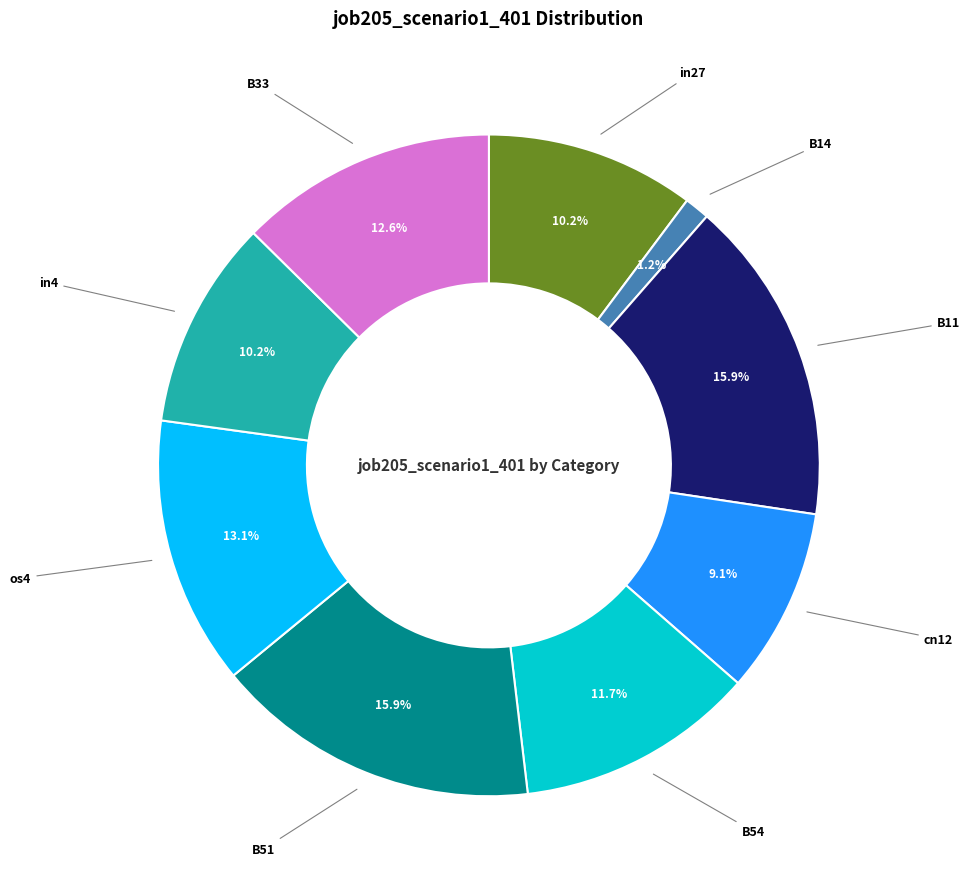

To the nearest percent, what is the combined percentage of B54 and B11?

28%